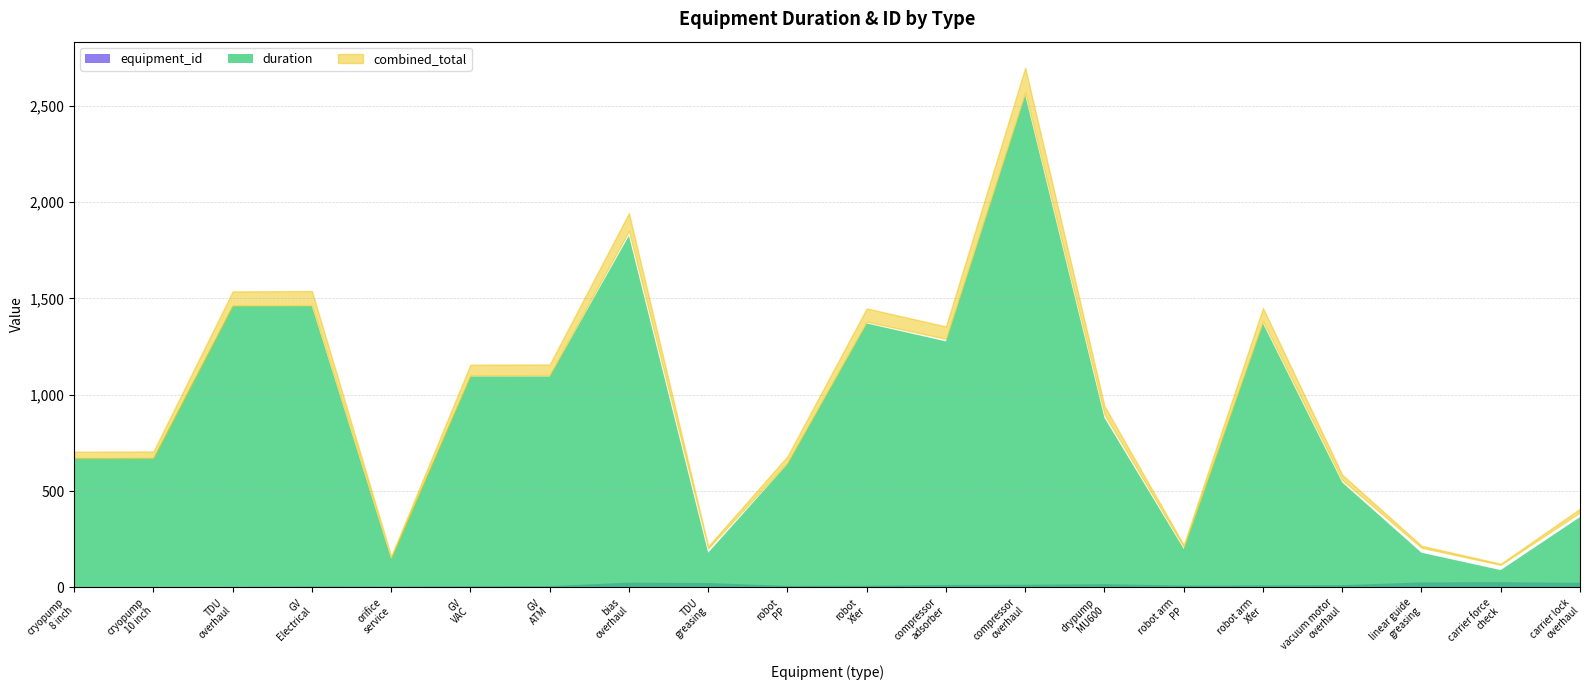

True or false: duration and equipment_id intersect in this chart.

False